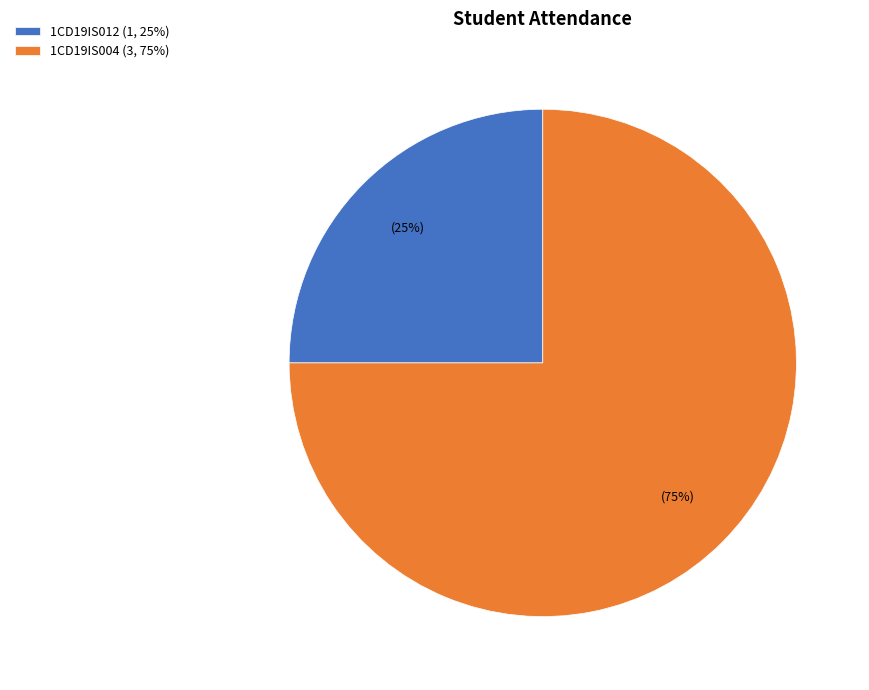

To the nearest percent, what percentage of the pie is 1CD19IS004?

75%